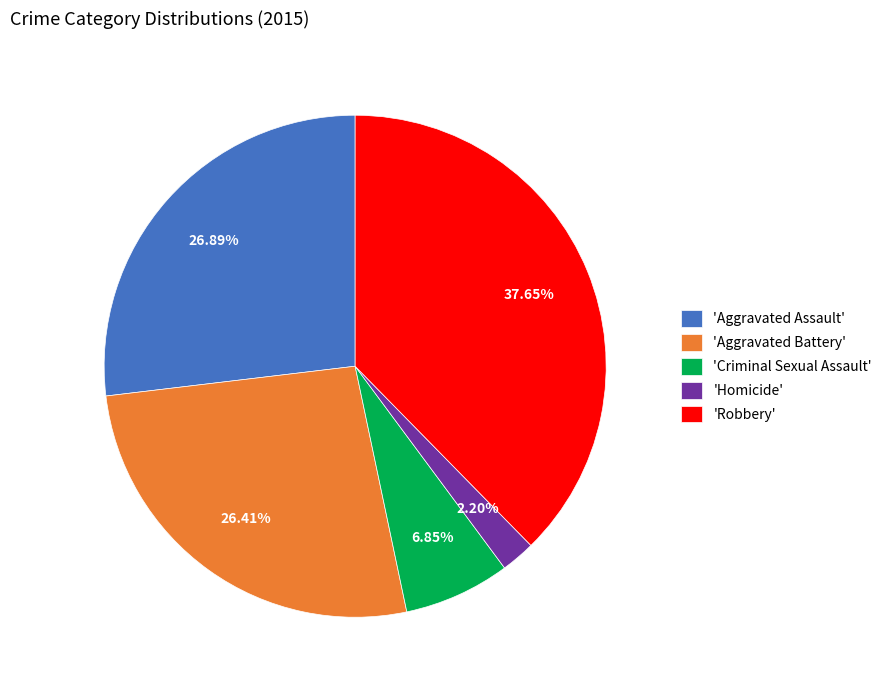

What is the ratio of the value at 'Aggravated Battery' to the value at 'Robbery'?

0.7